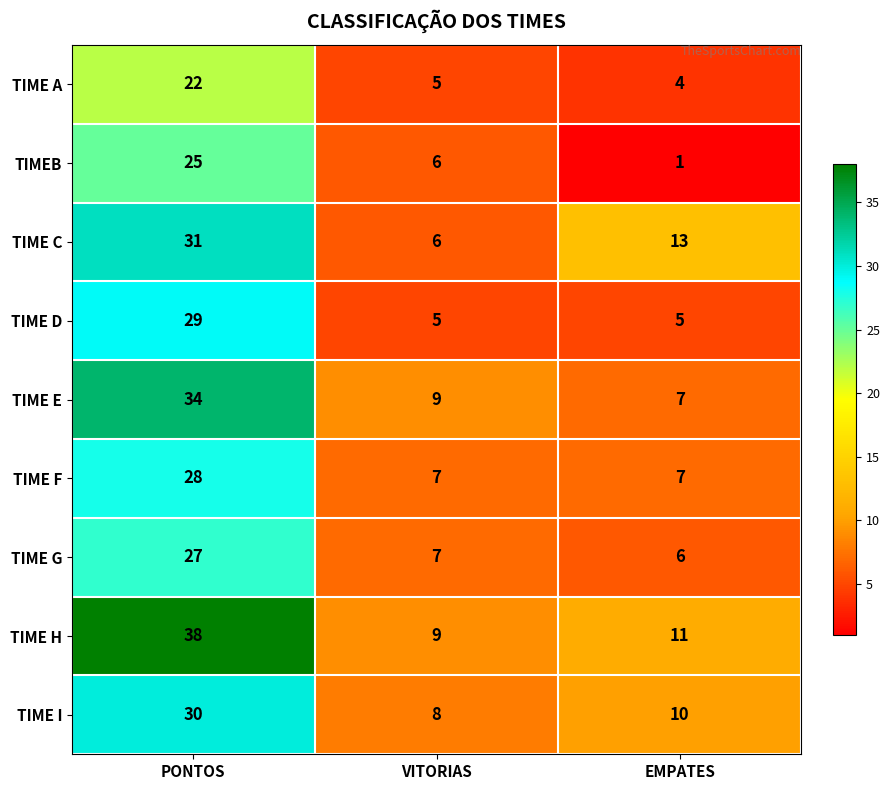

Reading left to right, transcribe all the data shown in this chart.

TIME A: 22	5	4
TIMEB: 25	6	1
TIME C: 31	6	13
TIME D: 29	5	5
TIME E: 34	9	7
TIME F: 28	7	7
TIME G: 27	7	6
TIME H: 38	9	11
TIME I: 30	8	10